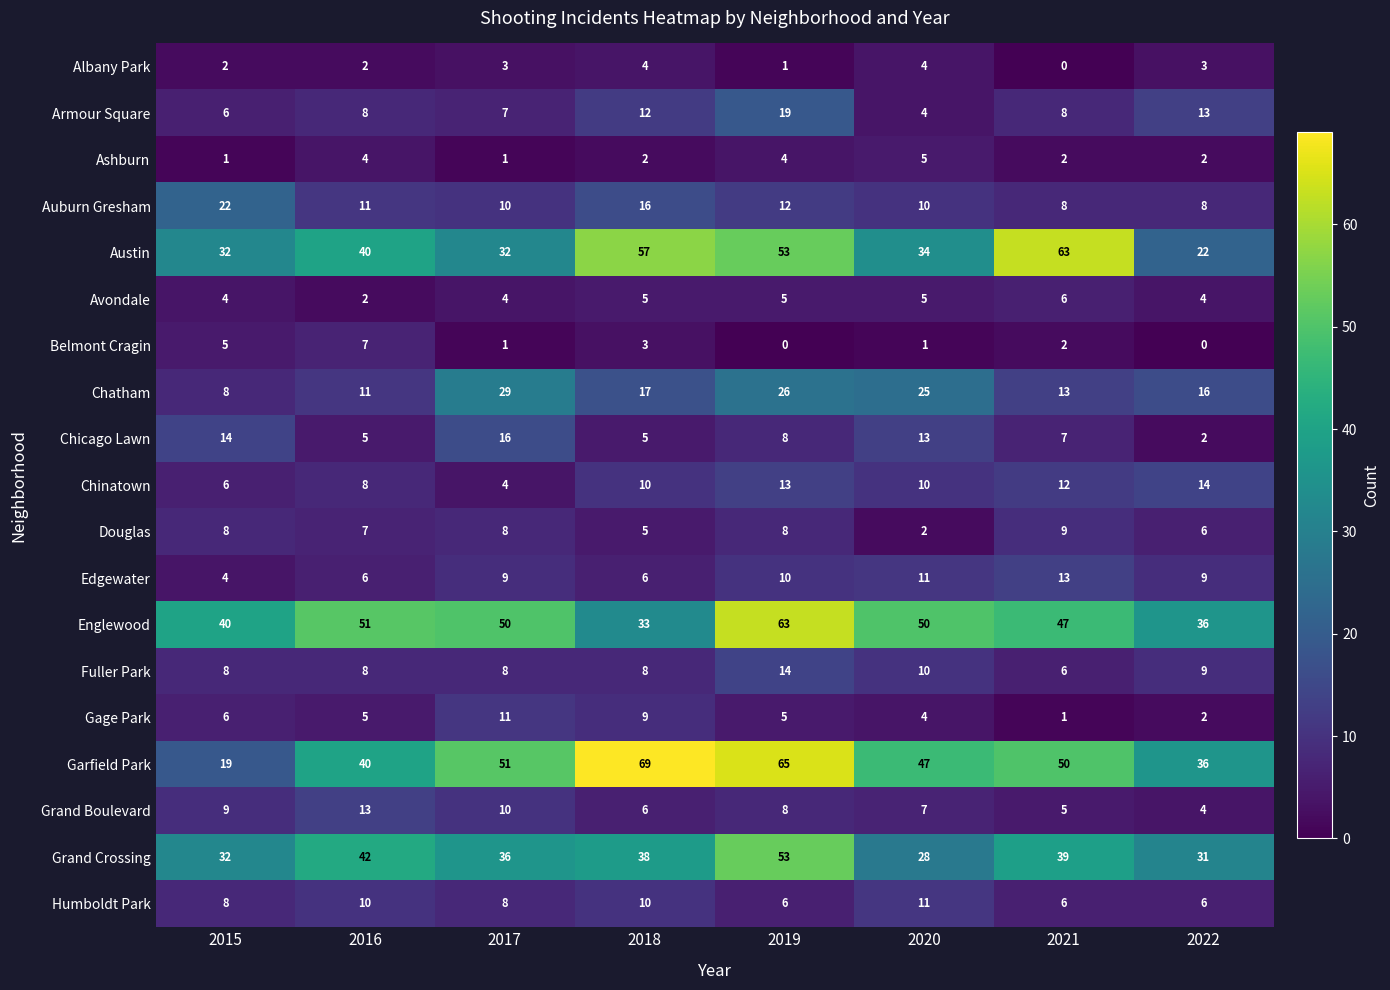

Which category has the lowest value in the Grand Boulevard series?

2022